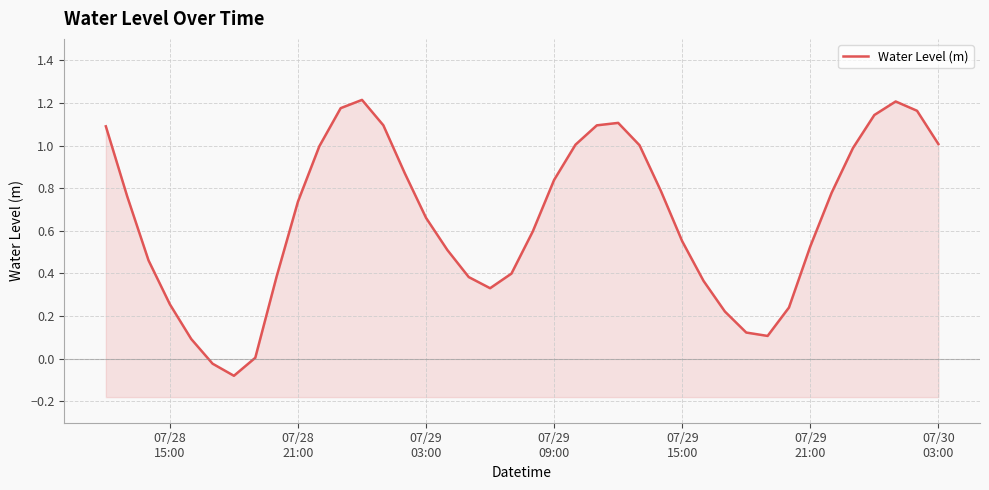

How many values exceed 0?

38